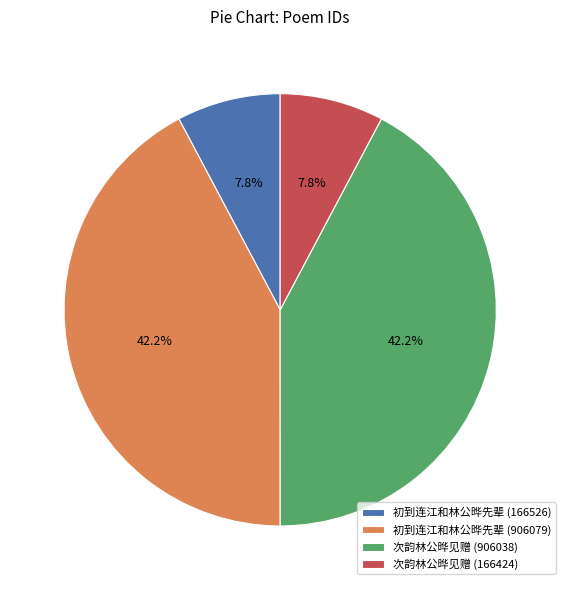

What is the total percentage of 次韵林公晔见赠 (166424) and 初到连江和林公晔先辈 (906079)?

50.0%